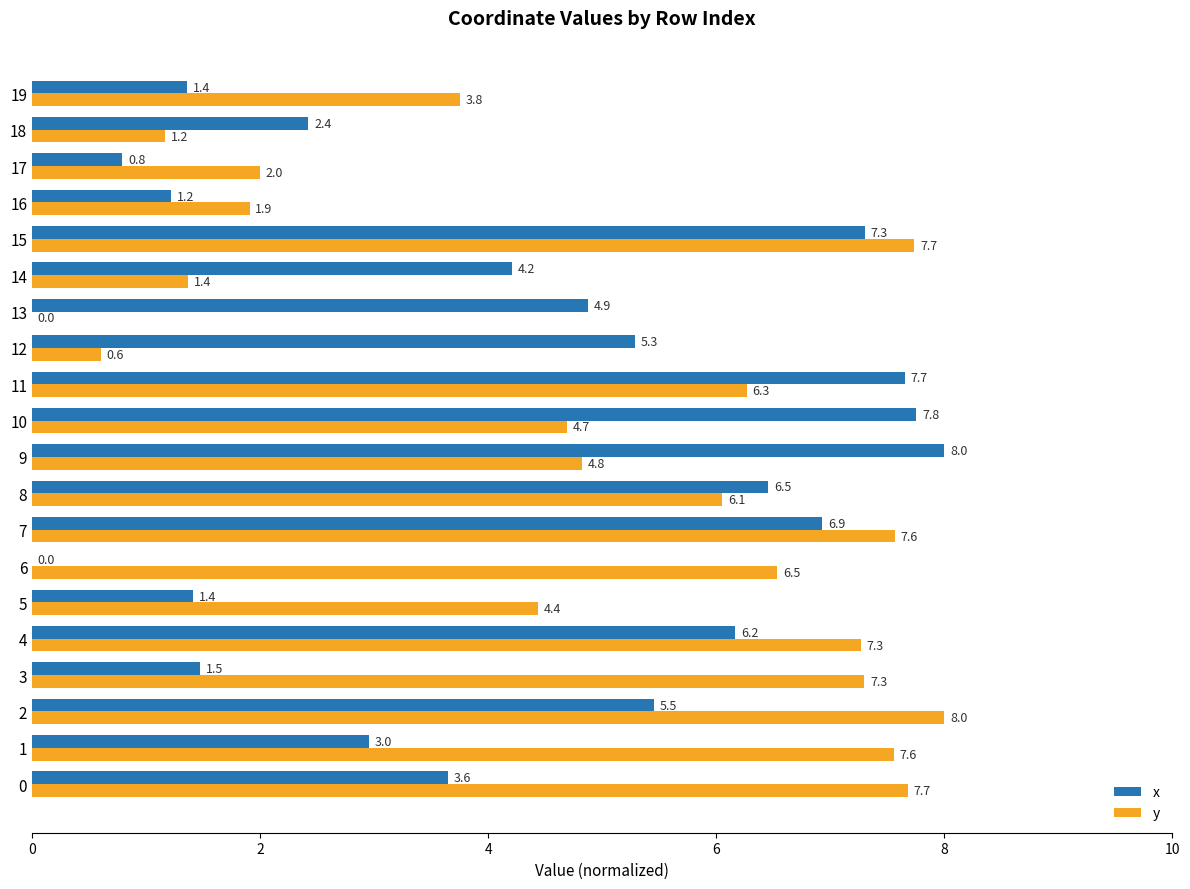

Read the x value at 18.

2.4